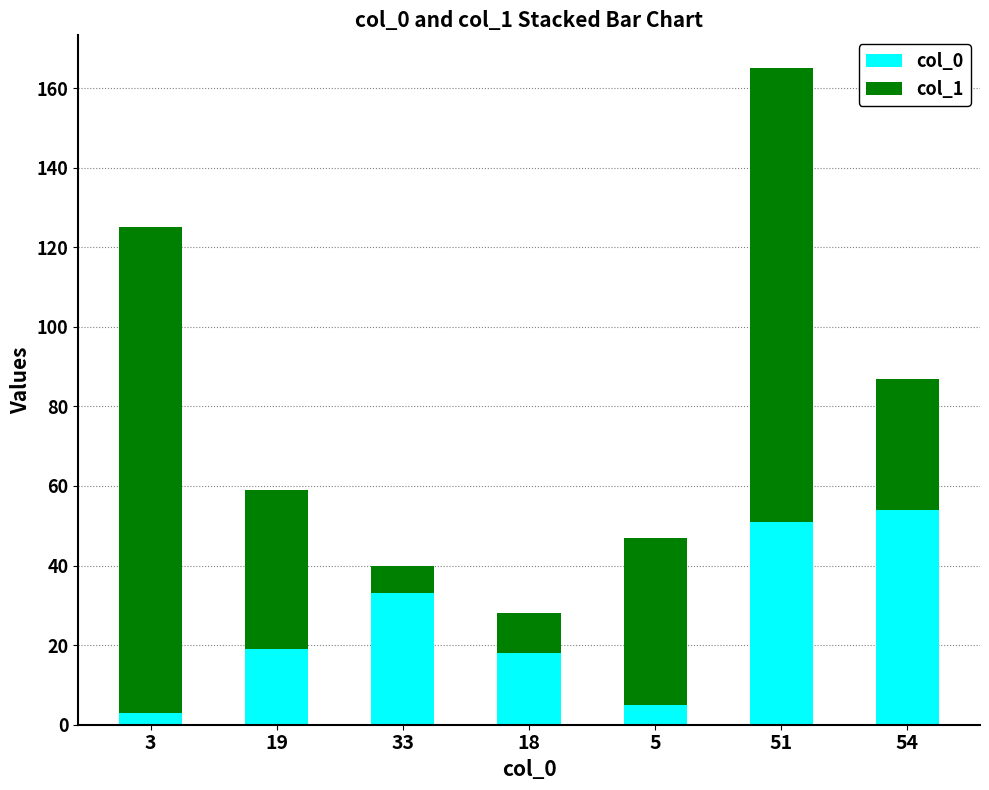

The col_0 series shows 24 at 18. True or false?

False